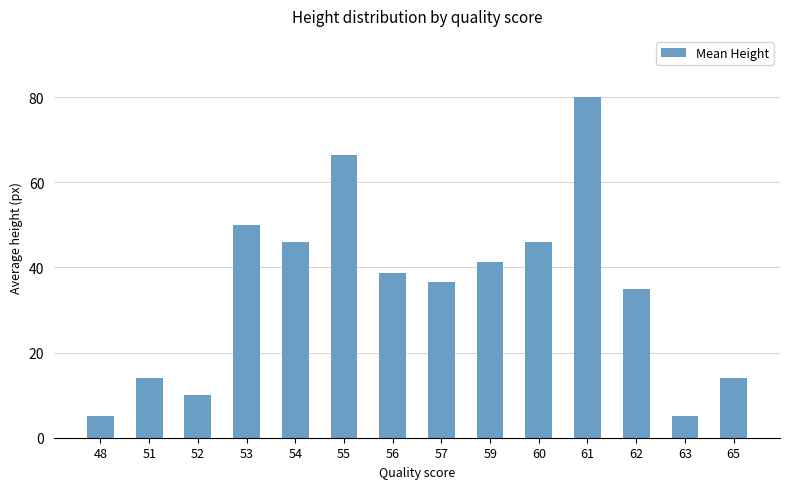

The chart shows a value of 14.0 at 65. True or false?

True